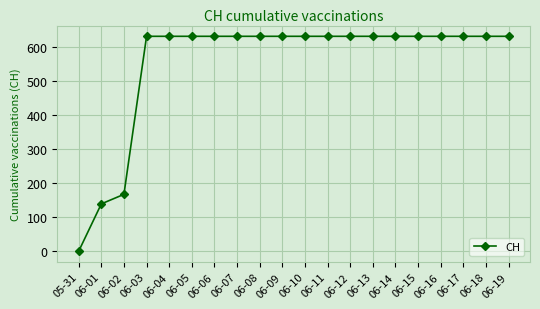

Approximately how many times larger is the value at 06-11 compared to 06-06?

1.0